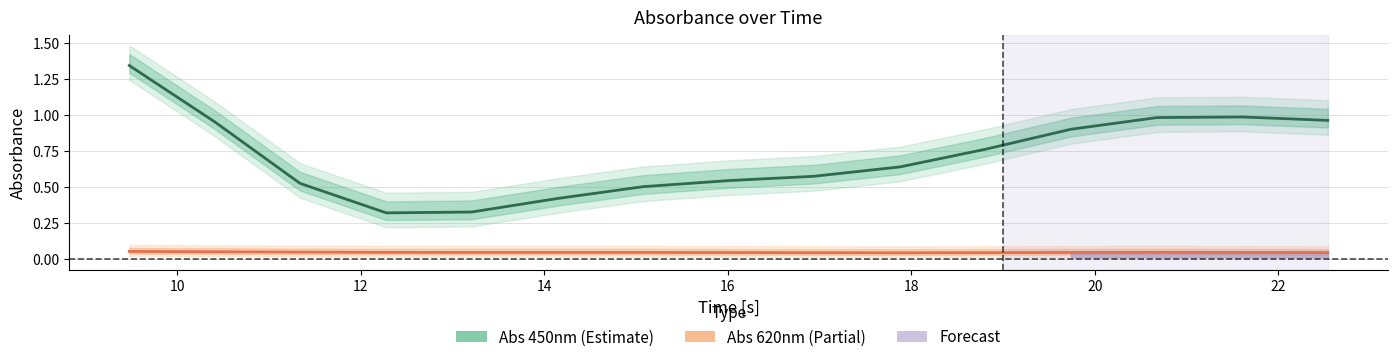

Where is the first local maximum for Abs 620nm (Estimate based on partial data)?

20